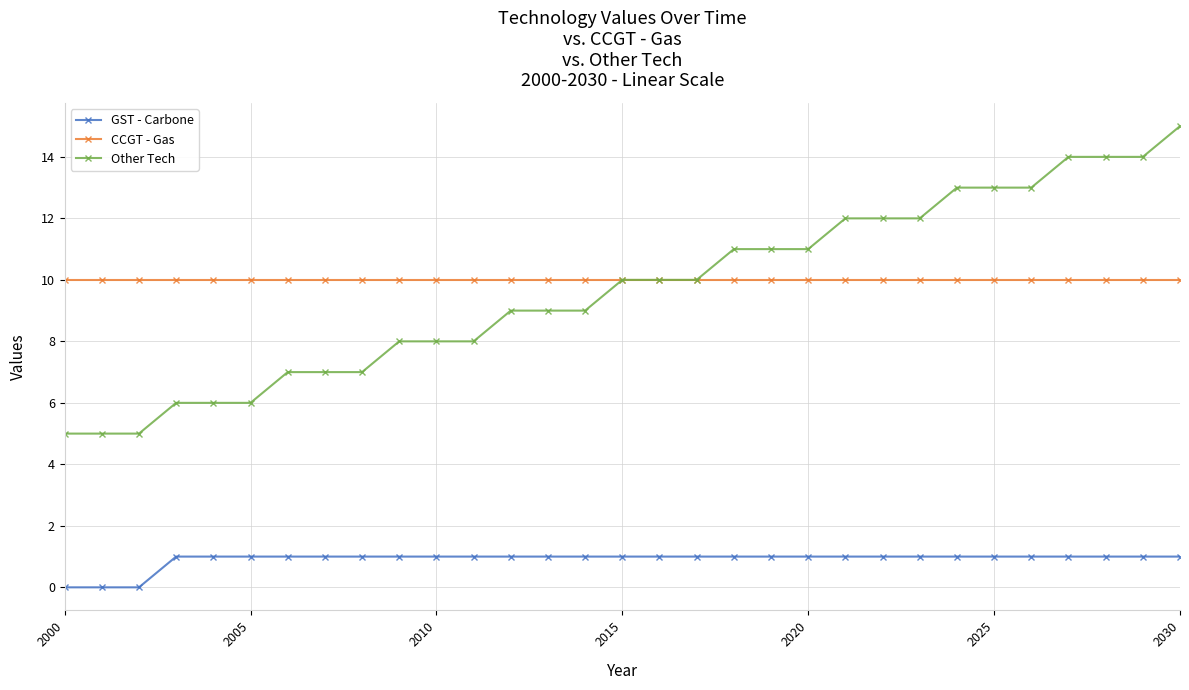

What is the value of the CCGT - Gas point at the 17th from the left?

10